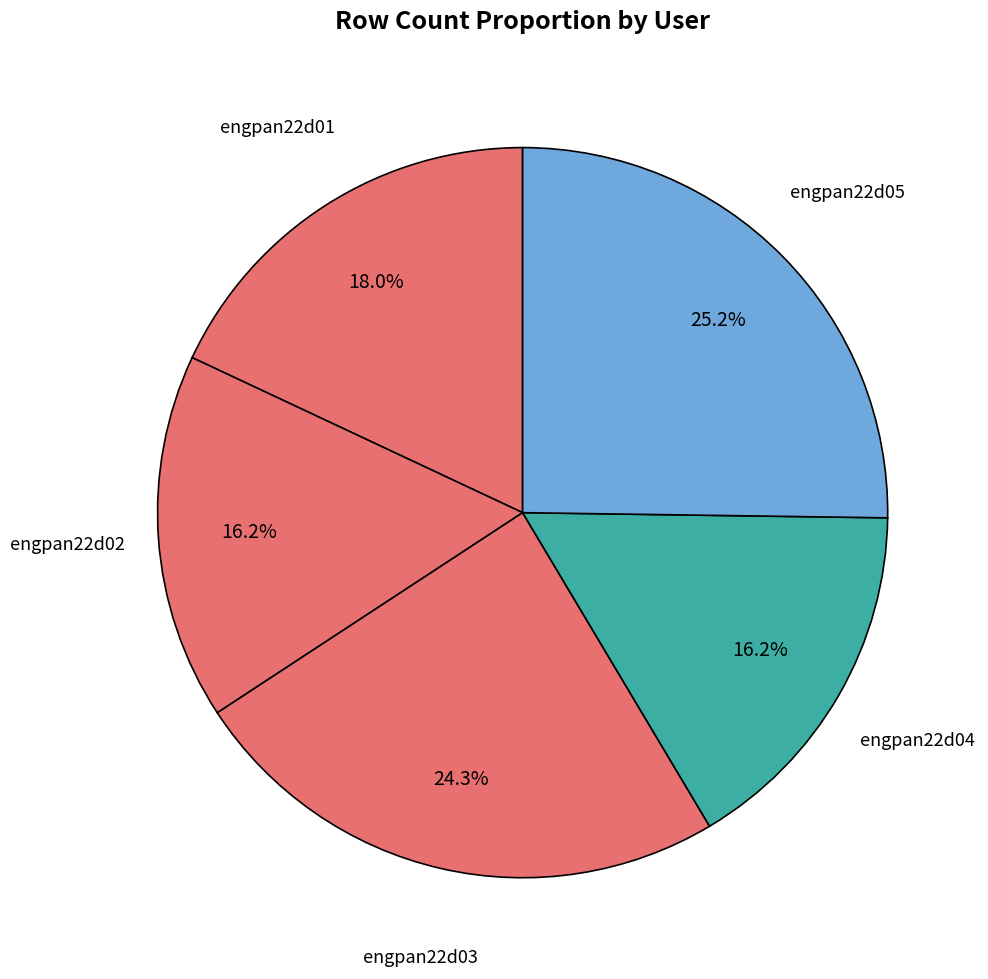

Which category has the biggest portion of the pie?

engpan22d05